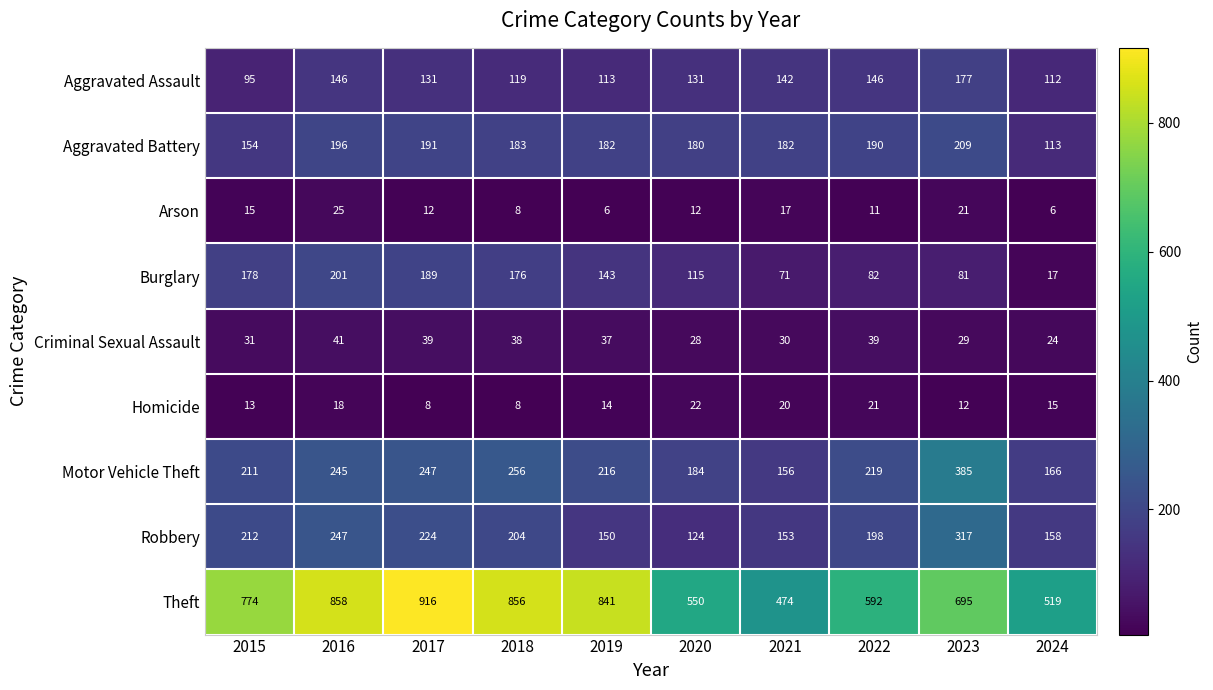

What is the sum of all Aggravated Assault values?

1312